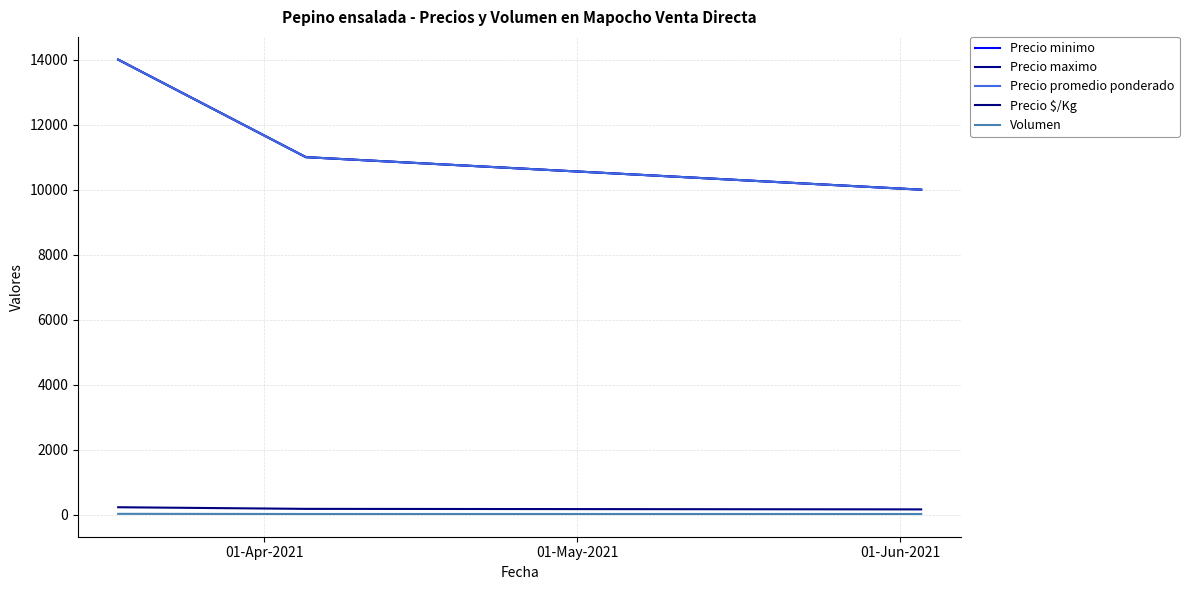

Does the chart have visible grid lines?

Yes